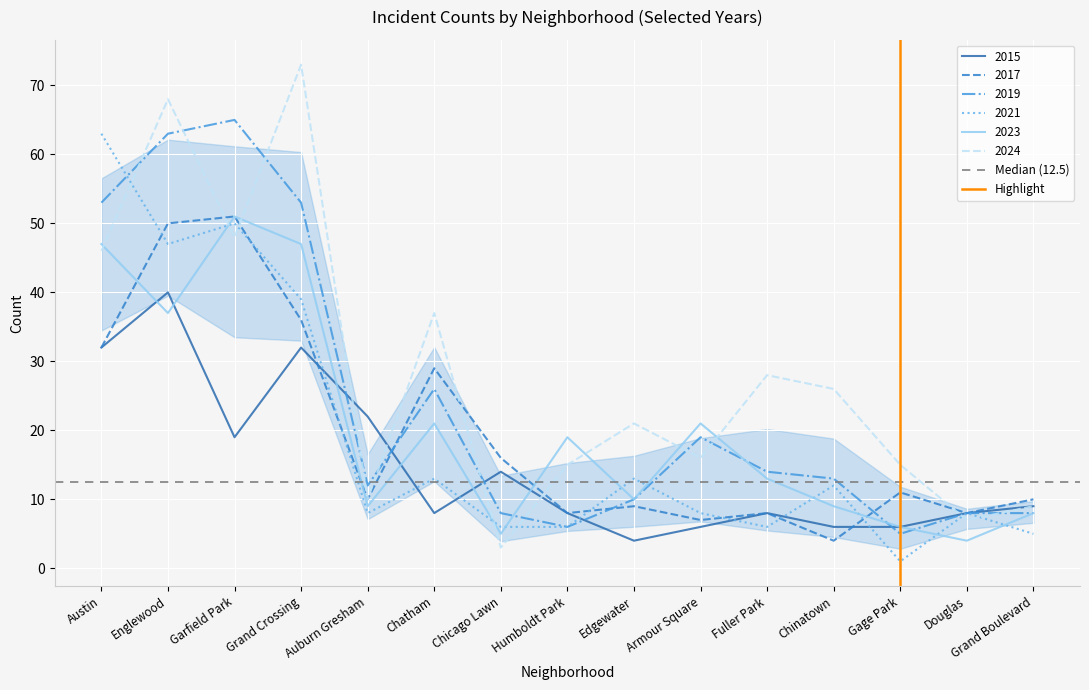

At which label does 2024 reach its peak?

Grand Crossing